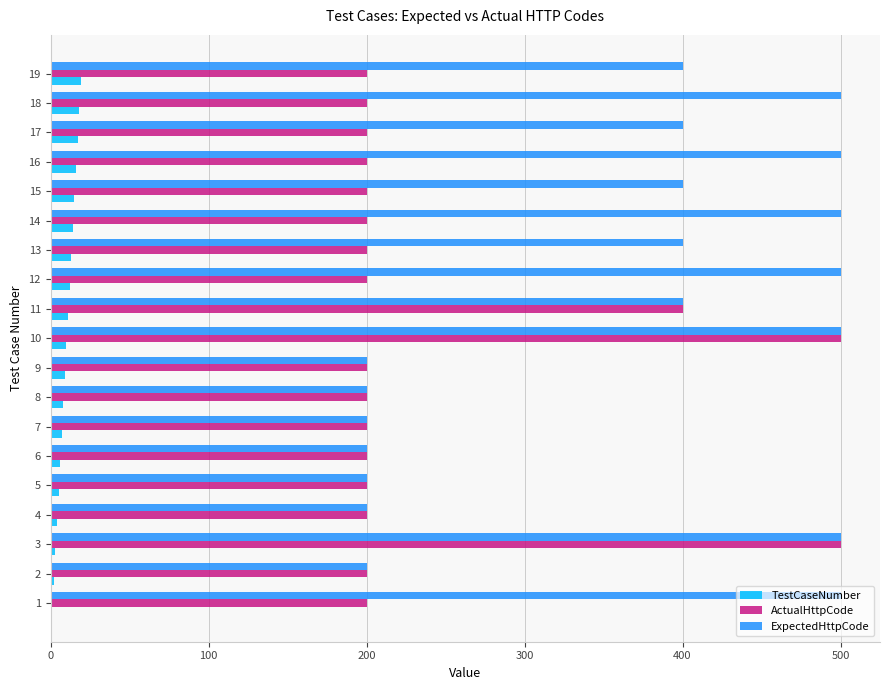

The value of ActualHttpCode at 6 is 200. True or false?

True